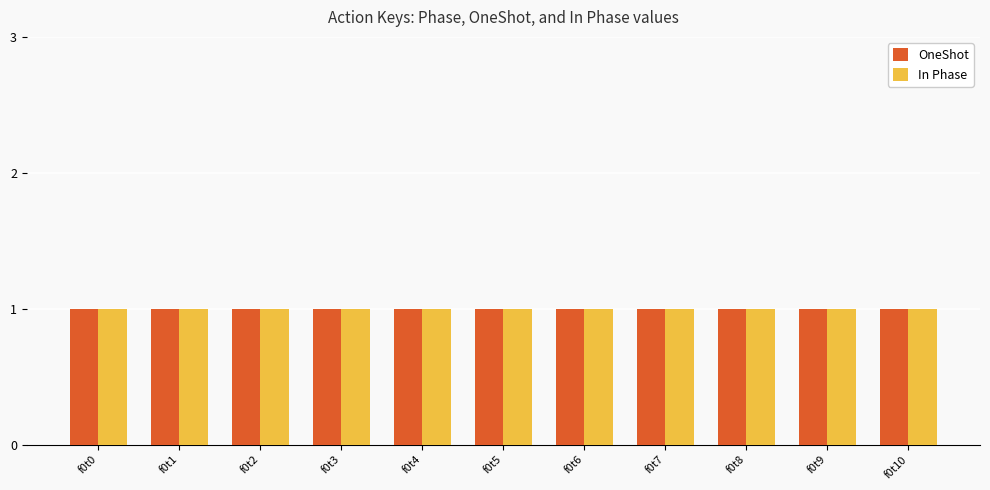

How many data points does each series have?

11